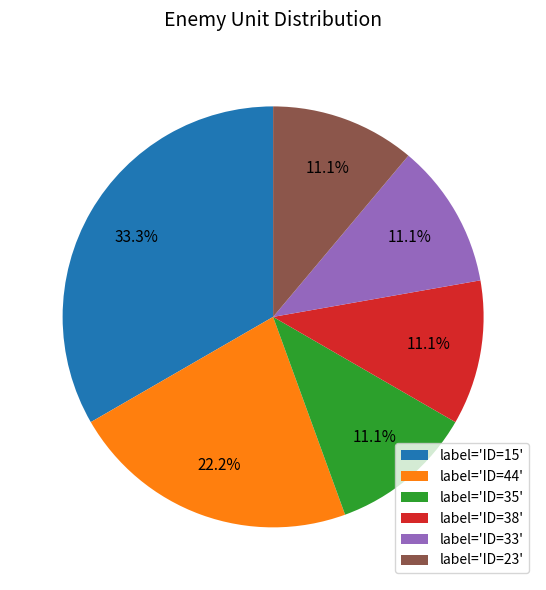

Which slice is the largest?

label='ID=15'